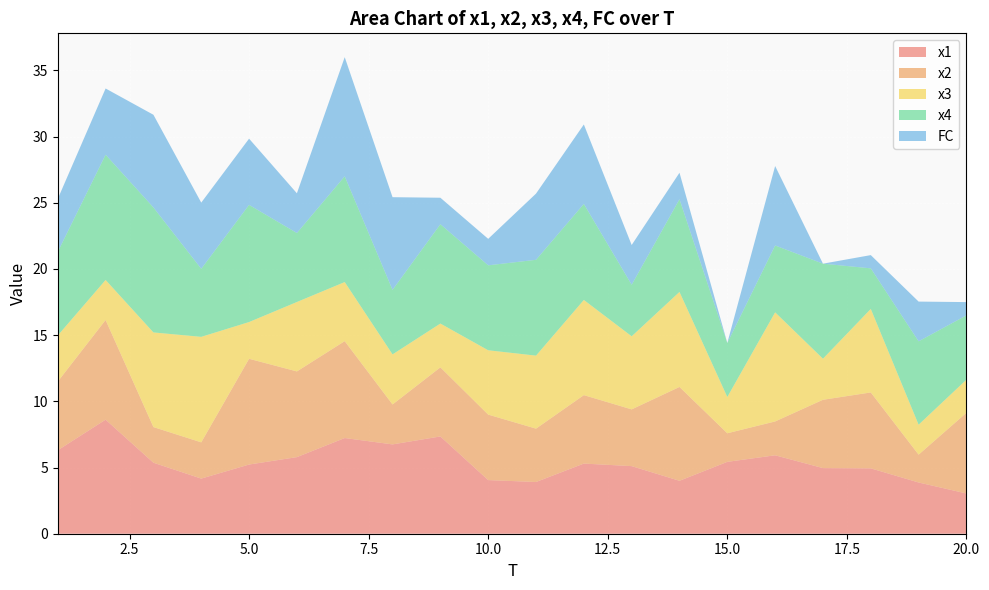

Reading right to left, list all the values displayed in this chart.

x1: 20=3.0	19=3.9	18=4.9	17=5.0	16=5.9	15=5.4	14=4.0	13=5.1	12=5.3	11=3.9	10=4.1	9=7.3	8=6.7	7=7.2	6=5.8	5=5.2	4=4.2	3=5.4	2=8.6	1=6.3
x2: 20=6.1	19=2.1	18=5.7	17=5.2	16=2.6	15=2.2	14=7.1	13=4.3	12=5.2	11=4.0	10=4.9	9=5.2	8=3.0	7=7.3	6=6.5	5=8.0	4=2.7	3=2.7	2=7.5	1=5.2
x3: 20=2.5	19=2.3	18=6.3	17=3.1	16=8.2	15=2.7	14=7.2	13=5.5	12=7.2	11=5.5	10=4.9	9=3.3	8=3.8	7=4.5	6=5.2	5=2.8	4=8.0	3=7.1	2=3.0	1=3.5
x4: 20=4.9	19=6.3	18=3.1	17=7.2	16=5.1	15=4.1	14=7.0	13=3.9	12=7.3	11=7.2	10=6.4	9=7.5	8=4.9	7=8.0	6=5.2	5=8.9	4=5.1	3=9.4	2=9.5	1=6.3
FC: 20=1.0	19=3.0	18=1.0	17=0.0	16=6.0	15=0.0	14=2.0	13=3.0	12=6.0	11=5.0	10=2.0	9=2.0	8=7.0	7=9.0	6=3.0	5=5.0	4=5.0	3=7.0	2=5.0	1=4.0